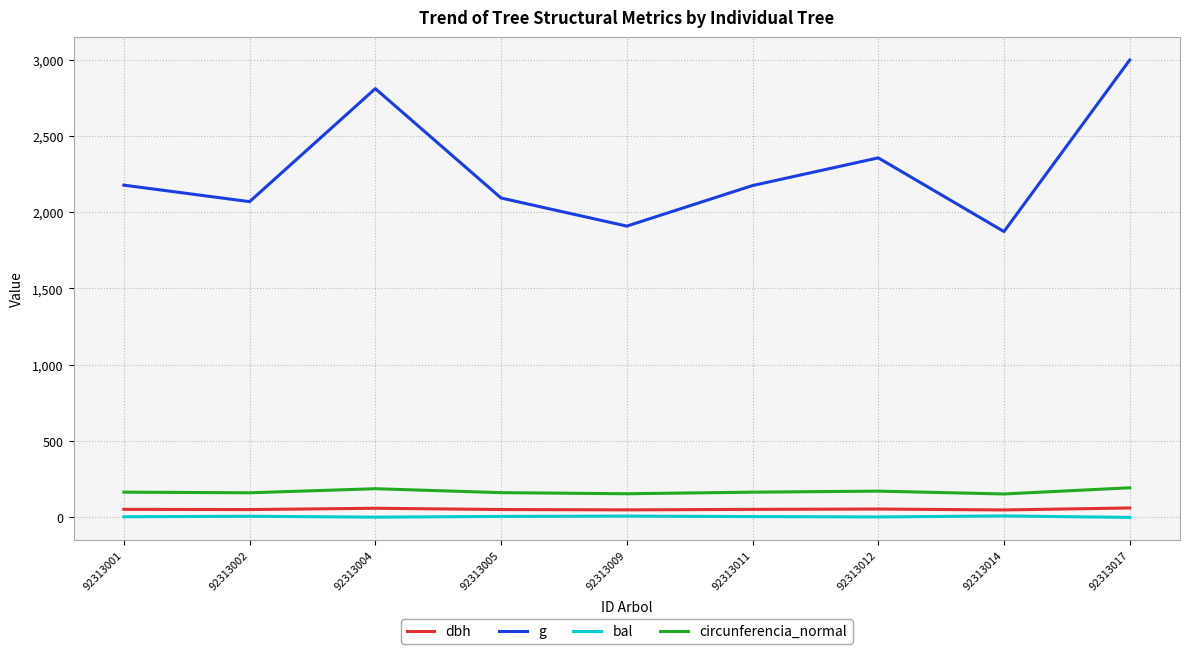

True or false: dbh and bal intersect in this chart.

False